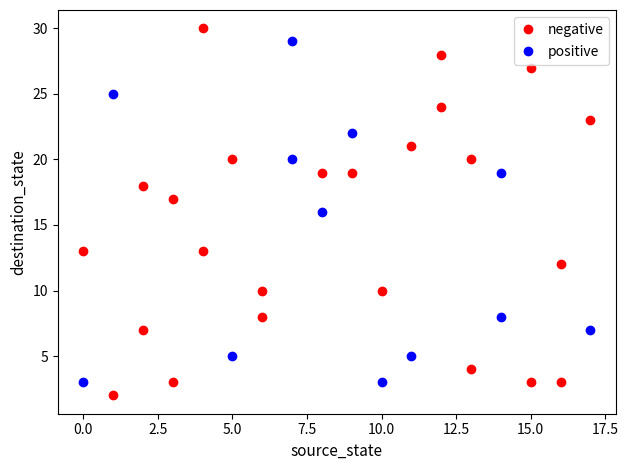

What are all the series names shown in the legend?

negative, positive